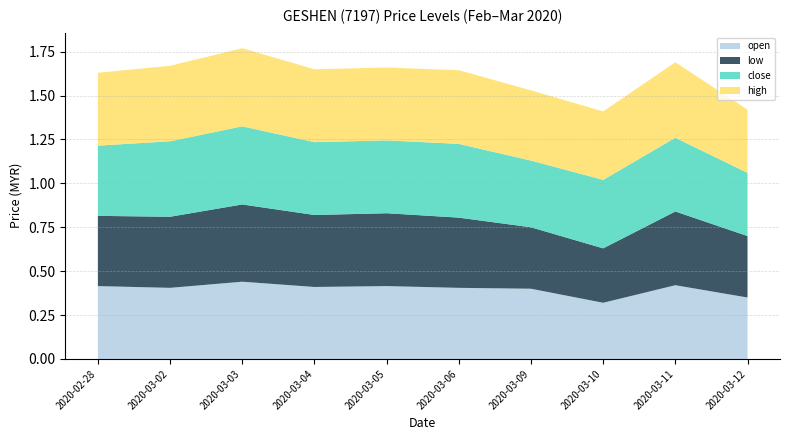

Reading left to right, what are all the values shown in this chart?

open: 0.4	0.4	0.4	0.4	0.4	0.4	0.4	0.3	0.4	0.3
low: 0.4	0.4	0.4	0.4	0.4	0.4	0.3	0.3	0.4	0.3
close: 0.4	0.4	0.4	0.4	0.4	0.4	0.4	0.4	0.4	0.4
high: 0.4	0.4	0.4	0.4	0.4	0.4	0.4	0.4	0.4	0.4